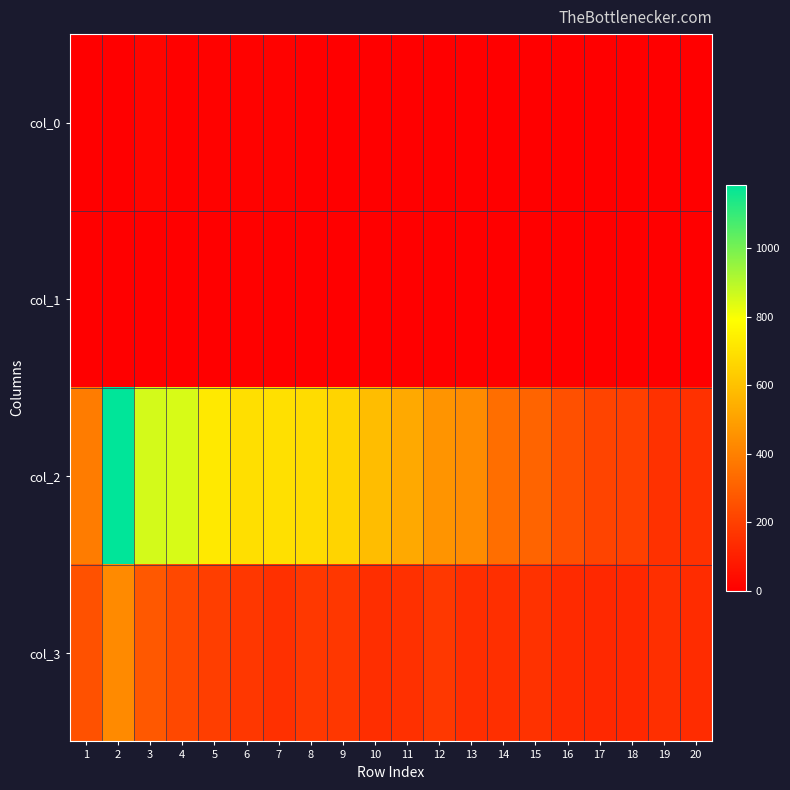

Reading left to right, transcribe all the data shown in this chart.

col_0: 1=3	2=1	3=17	4=5	5=8	6=7	7=9	8=2	9=3	10=0	11=0	12=2	13=1	14=1	15=1	16=0	17=0	18=0	19=1	20=0
col_1: 1=0	2=0	3=2	4=1	5=4	6=5	7=2	8=2	9=1	10=1	11=1	12=2	13=3	14=3	15=1	16=1	17=1	18=4	19=1	20=3
col_2: 1=386	2=1184	3=857	4=849	5=723	6=691	7=696	8=684	9=659	10=586	11=526	12=460	13=437	14=342	15=310	16=249	17=212	18=200	19=153	20=153
col_3: 1=254	2=428	3=273	4=226	5=194	6=172	7=151	8=177	9=173	10=145	11=152	12=174	13=145	14=146	15=155	16=134	17=126	18=127	19=148	20=141